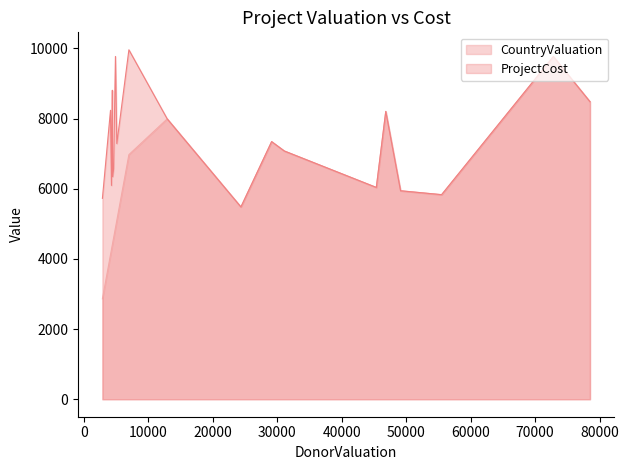

Which series has the widest spread of values?

CountryValuation